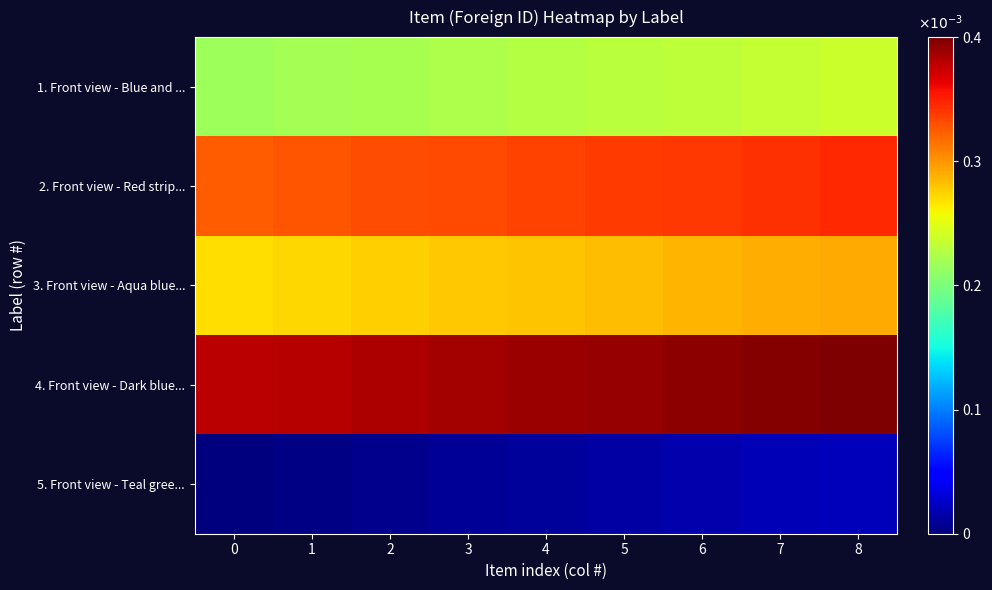

At 4, list the series in order from smallest to largest.

row_4, row_0, row_2, row_1, row_3